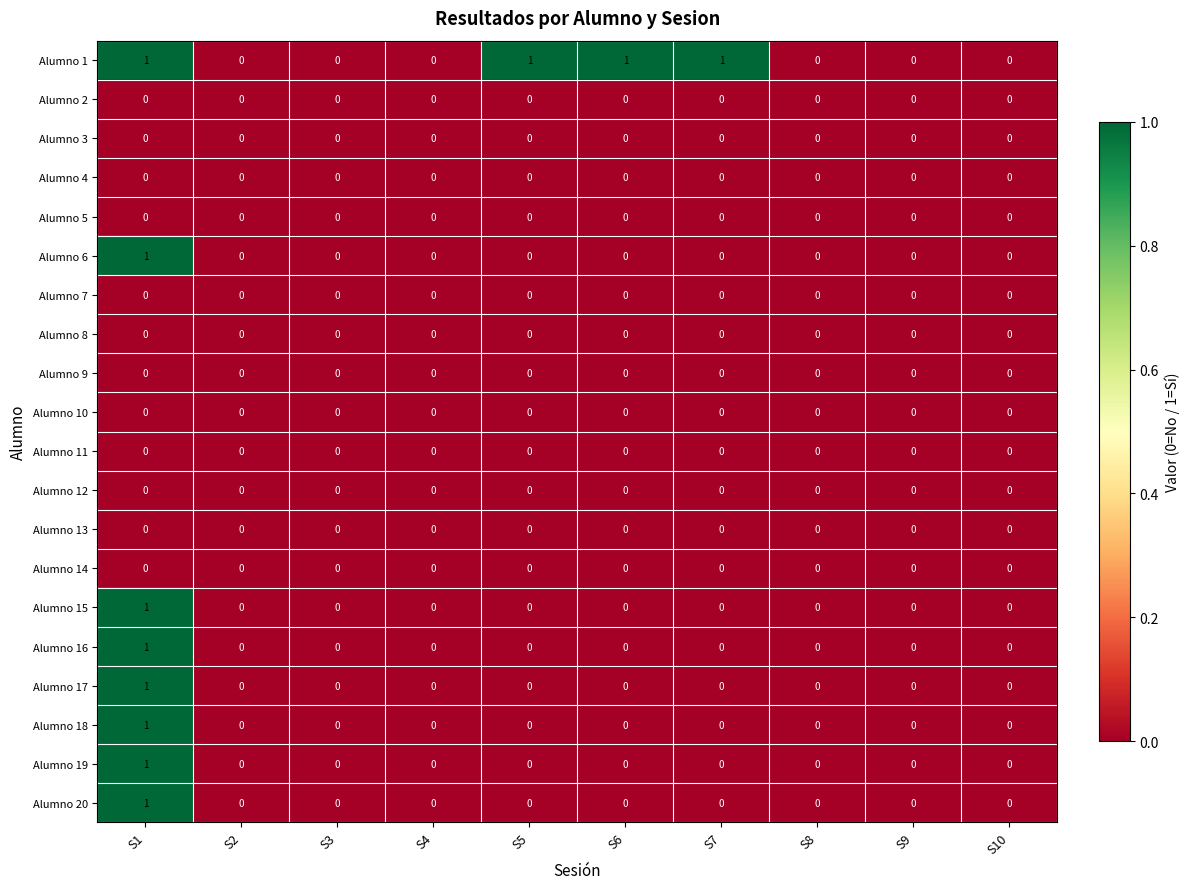

At which label does Alumno 17 reach its peak?

S1